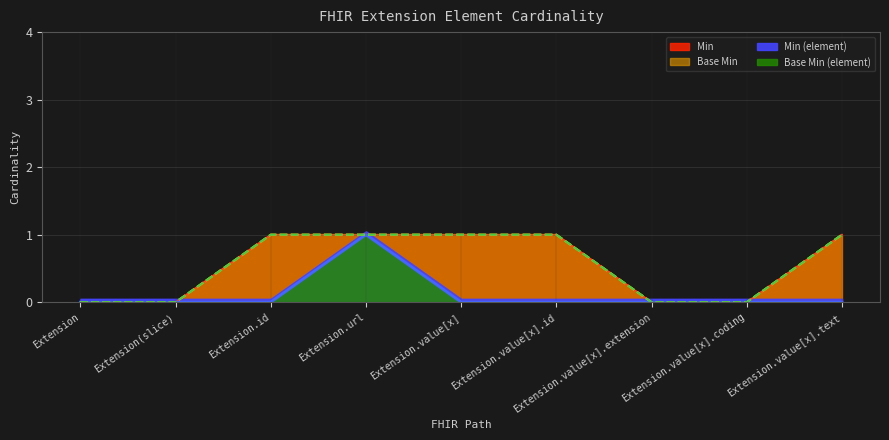

Rank the categories by value from lowest to highest.

Extension, Extension(slice), Extension.id, Extension.value[x], Extension.value[x].id, Extension.value[x].extension, Extension.value[x].coding, Extension.value[x].text, Extension.url